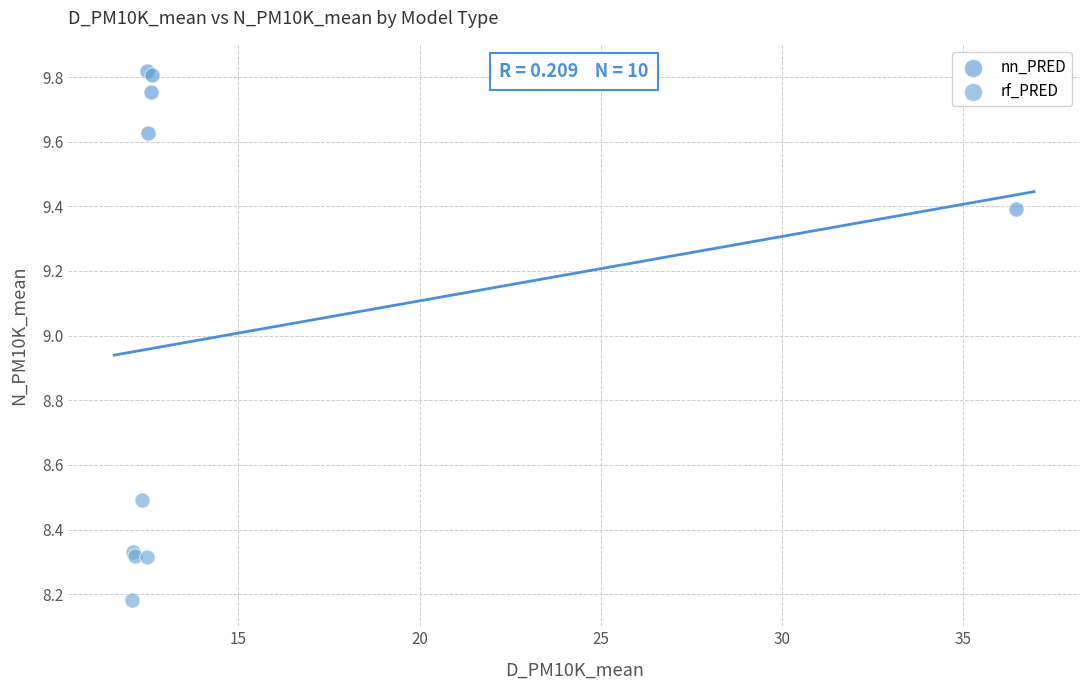

Which series reaches the minimum Y coordinate?

rf_PRED